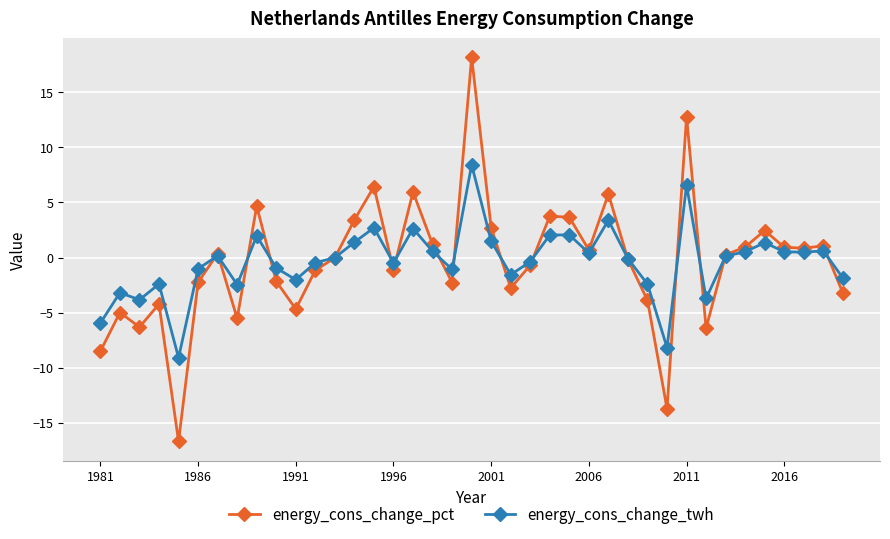

True or false: energy_cons_change_twh has more than 2 points higher than both neighbors.

True